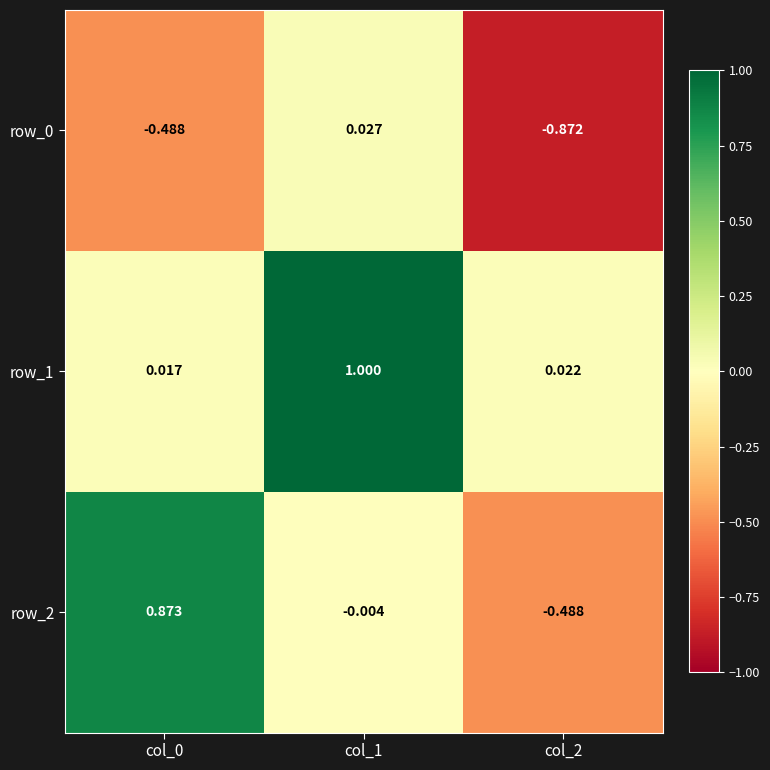

How many values in row_2 are above zero?

1